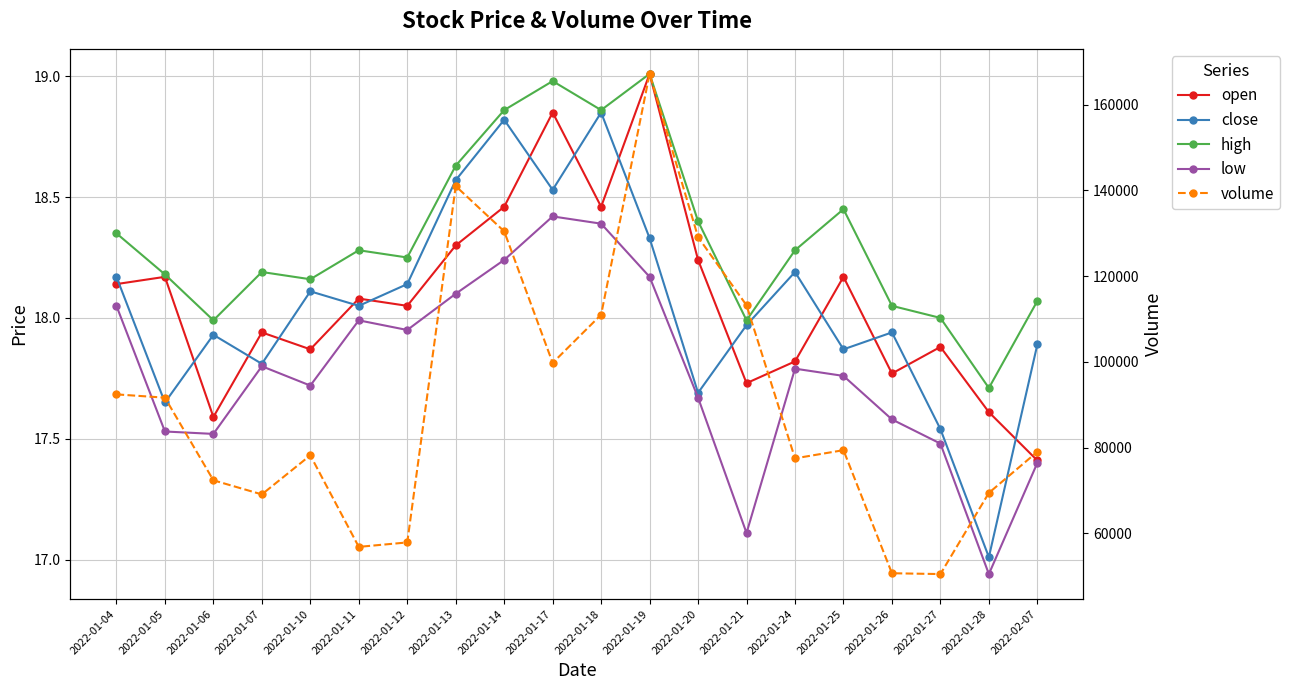

Reading right to left, list all the values displayed in this chart.

open: 2022-02-07=17.4	2022-01-28=17.6	2022-01-27=17.9	2022-01-26=17.8	2022-01-25=18.2	2022-01-24=17.8	2022-01-21=17.7	2022-01-20=18.2	2022-01-19=19.0	2022-01-18=18.5	2022-01-17=18.9	2022-01-14=18.5	2022-01-13=18.3	2022-01-12=18.1	2022-01-11=18.1	2022-01-10=17.9	2022-01-07=17.9	2022-01-06=17.6	2022-01-05=18.2	2022-01-04=18.1
close: 2022-02-07=17.9	2022-01-28=17.0	2022-01-27=17.5	2022-01-26=17.9	2022-01-25=17.9	2022-01-24=18.2	2022-01-21=18.0	2022-01-20=17.7	2022-01-19=18.3	2022-01-18=18.9	2022-01-17=18.5	2022-01-14=18.8	2022-01-13=18.6	2022-01-12=18.1	2022-01-11=18.1	2022-01-10=18.1	2022-01-07=17.8	2022-01-06=17.9	2022-01-05=17.6	2022-01-04=18.2
high: 2022-02-07=18.1	2022-01-28=17.7	2022-01-27=18.0	2022-01-26=18.1	2022-01-25=18.4	2022-01-24=18.3	2022-01-21=18.0	2022-01-20=18.4	2022-01-19=19.0	2022-01-18=18.9	2022-01-17=19.0	2022-01-14=18.9	2022-01-13=18.6	2022-01-12=18.2	2022-01-11=18.3	2022-01-10=18.2	2022-01-07=18.2	2022-01-06=18.0	2022-01-05=18.2	2022-01-04=18.4
low: 2022-02-07=17.4	2022-01-28=16.9	2022-01-27=17.5	2022-01-26=17.6	2022-01-25=17.8	2022-01-24=17.8	2022-01-21=17.1	2022-01-20=17.7	2022-01-19=18.2	2022-01-18=18.4	2022-01-17=18.4	2022-01-14=18.2	2022-01-13=18.1	2022-01-12=17.9	2022-01-11=18.0	2022-01-10=17.7	2022-01-07=17.8	2022-01-06=17.5	2022-01-05=17.5	2022-01-04=18.1
volume: 2022-02-07=79032.6	2022-01-28=69445.3	2022-01-27=50505.1	2022-01-26=50697.2	2022-01-25=79408.6	2022-01-24=77497.6	2022-01-21=113201.9	2022-01-20=129110.9	2022-01-19=167197.0	2022-01-18=111011.2	2022-01-17=99765.8	2022-01-14=130460.7	2022-01-13=141006.9	2022-01-12=57888.3	2022-01-11=56846.8	2022-01-10=78209.5	2022-01-07=69091.0	2022-01-06=72377.4	2022-01-05=91655.1	2022-01-04=92423.5